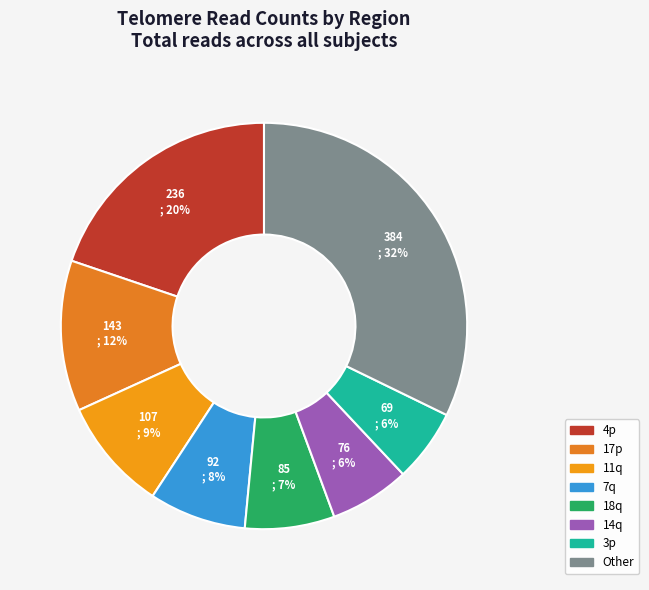

How many segments does this pie chart have?

8